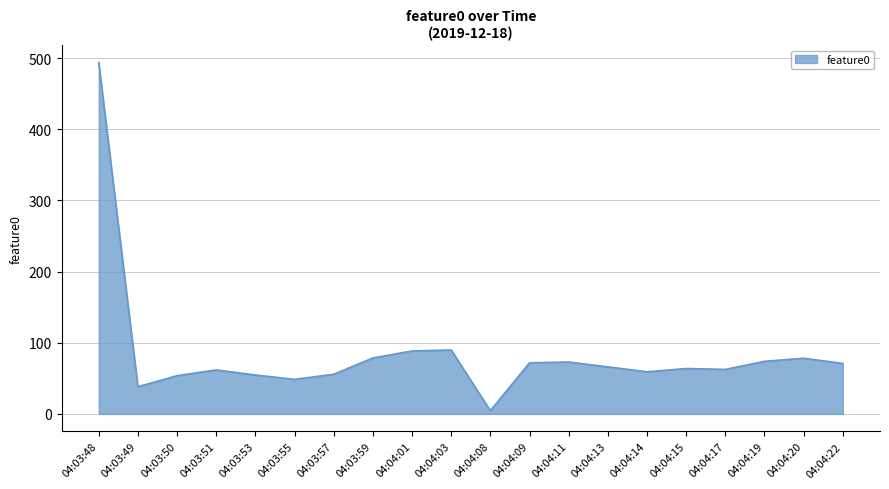

What is the change in value from 04:03:57 to 04:04:01?

+32.7